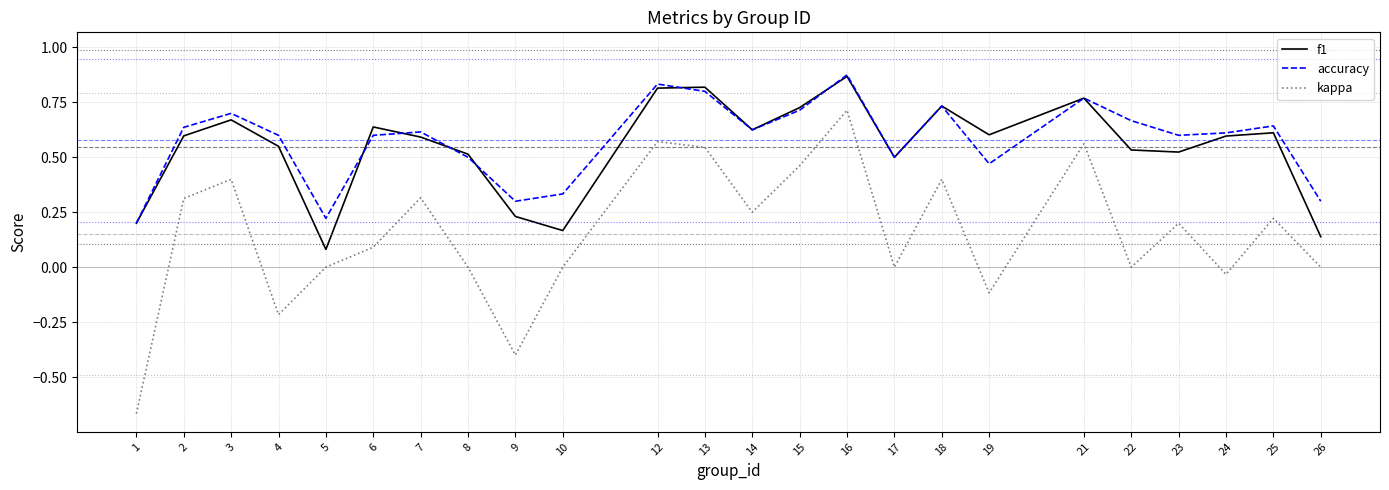

Which series has the widest spread of values?

kappa